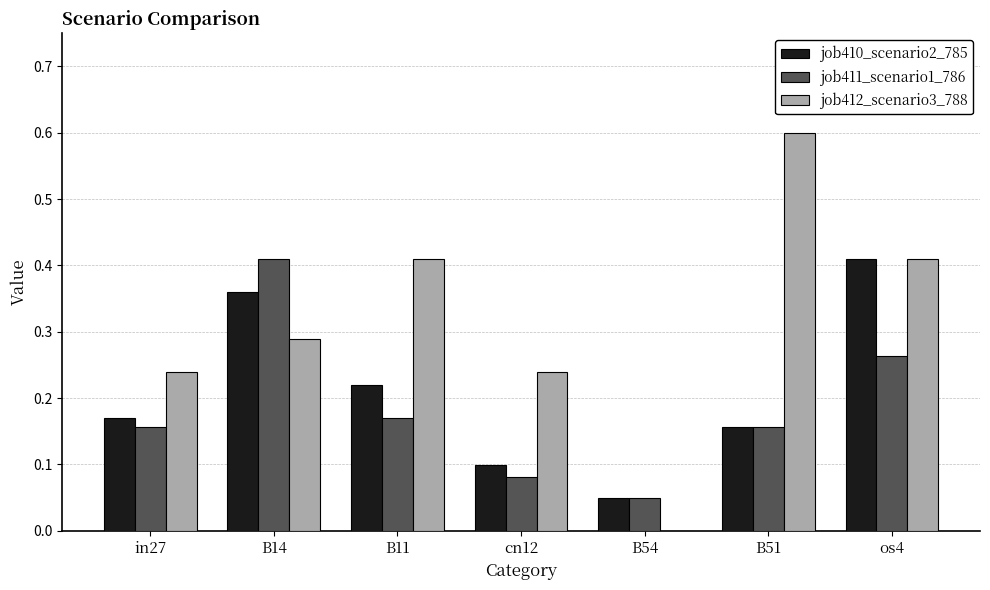

Where is job411_scenario1_786 nearest to the value 0?

B54